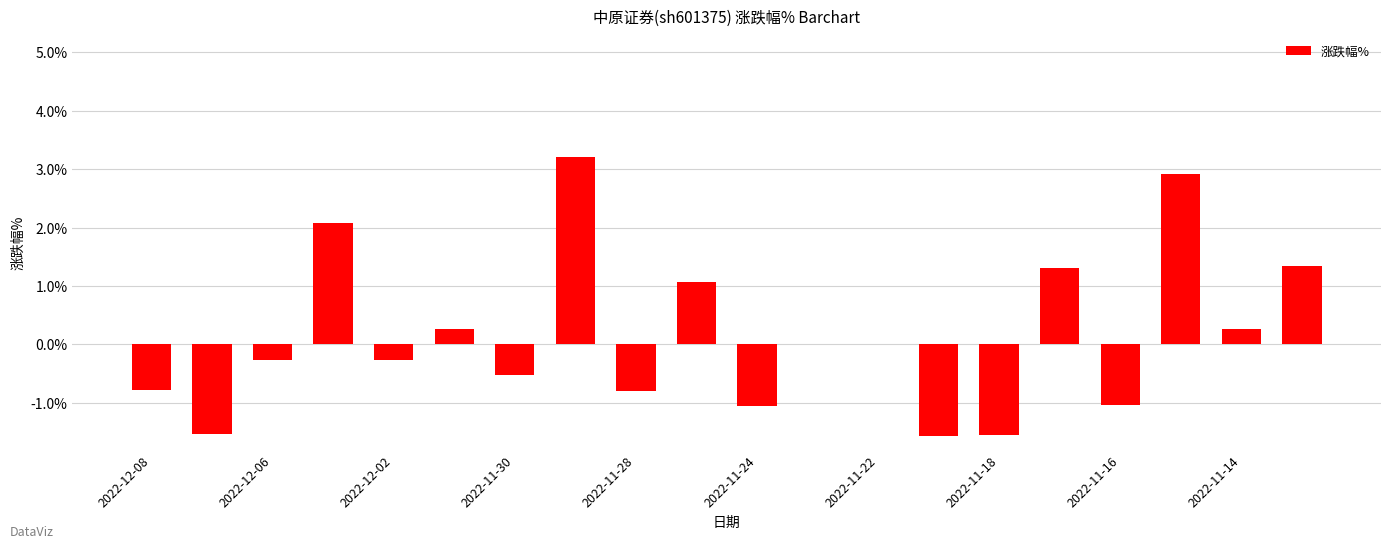

What is the maximum value shown in the chart?

3.2